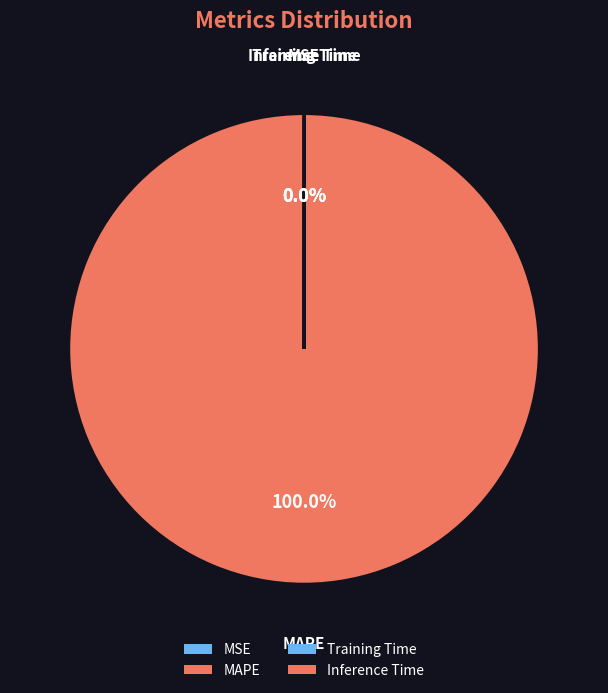

Is it true that MSE is 1% of the pie?

False